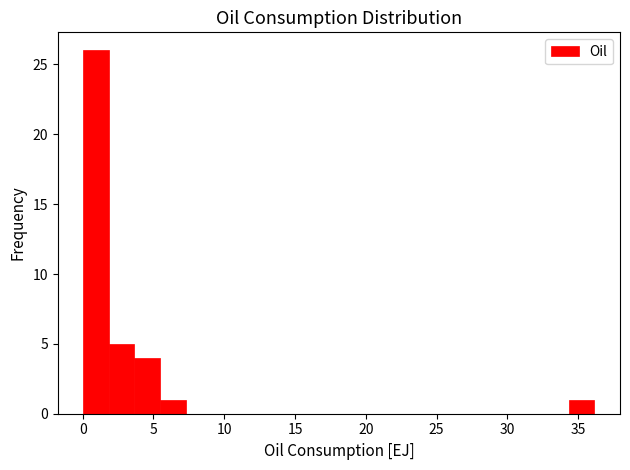

Read against the x-axis, roughly where is the centre of the tallest bar?

1.0